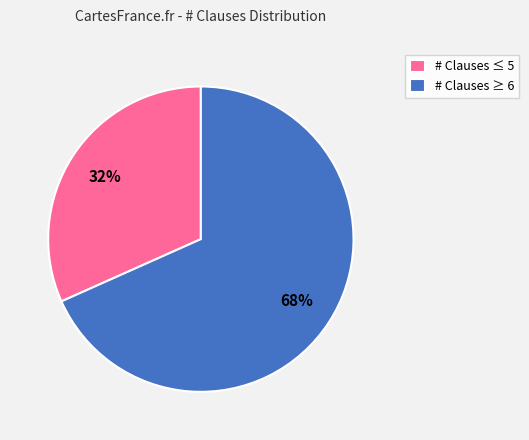

How many segments does this pie chart have?

2